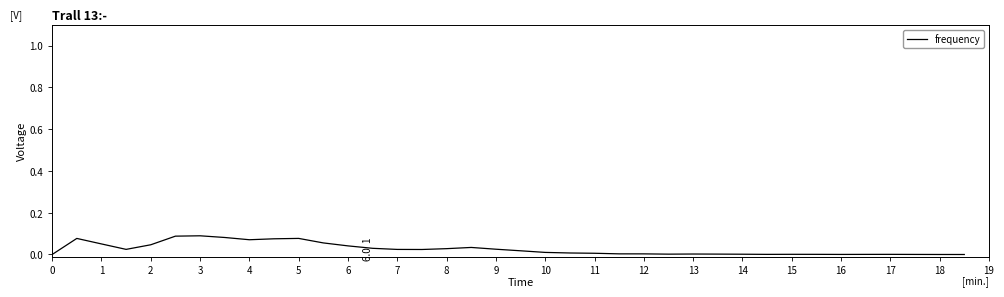

Does the chart have visible grid lines?

No